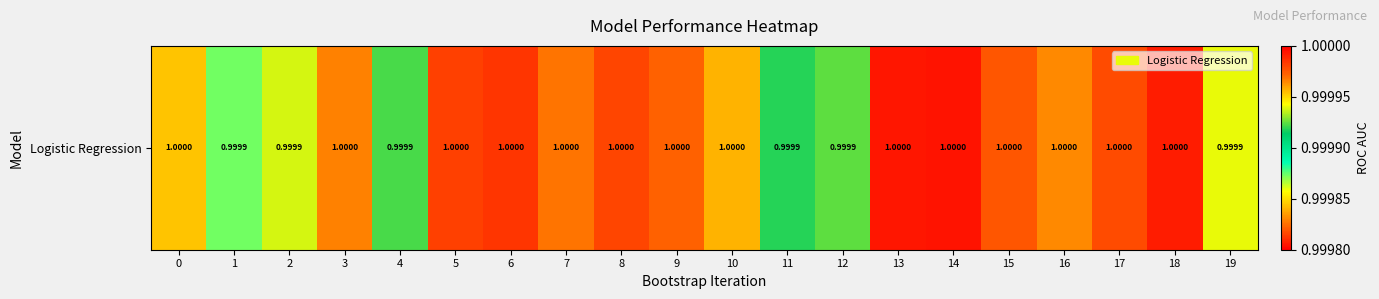

Reading left to right, list all the values displayed in this chart.

0=1.0	1=1.0	2=1.0	3=1.0	4=1.0	5=1.0	6=1.0	7=1.0	8=1.0	9=1.0	10=1.0	11=1.0	12=1.0	13=1.0	14=1.0	15=1.0	16=1.0	17=1.0	18=1.0	19=1.0